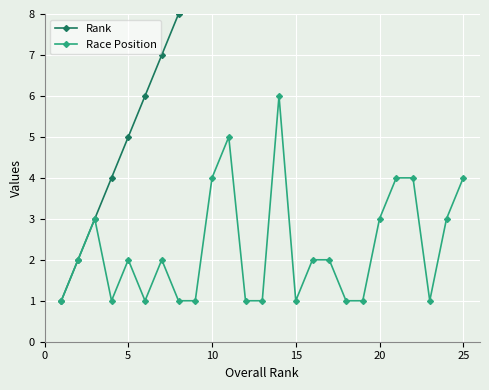

How many series are shown in this chart?

2